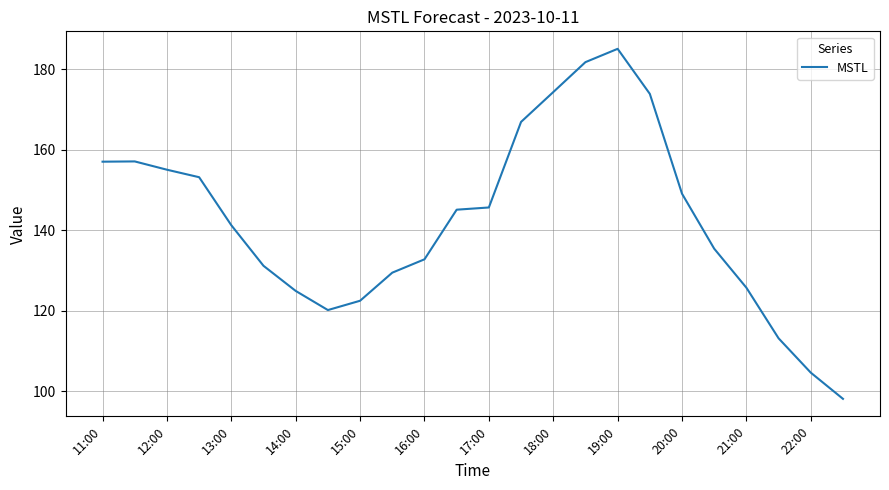

What is the minimum value shown in the chart?

98.1